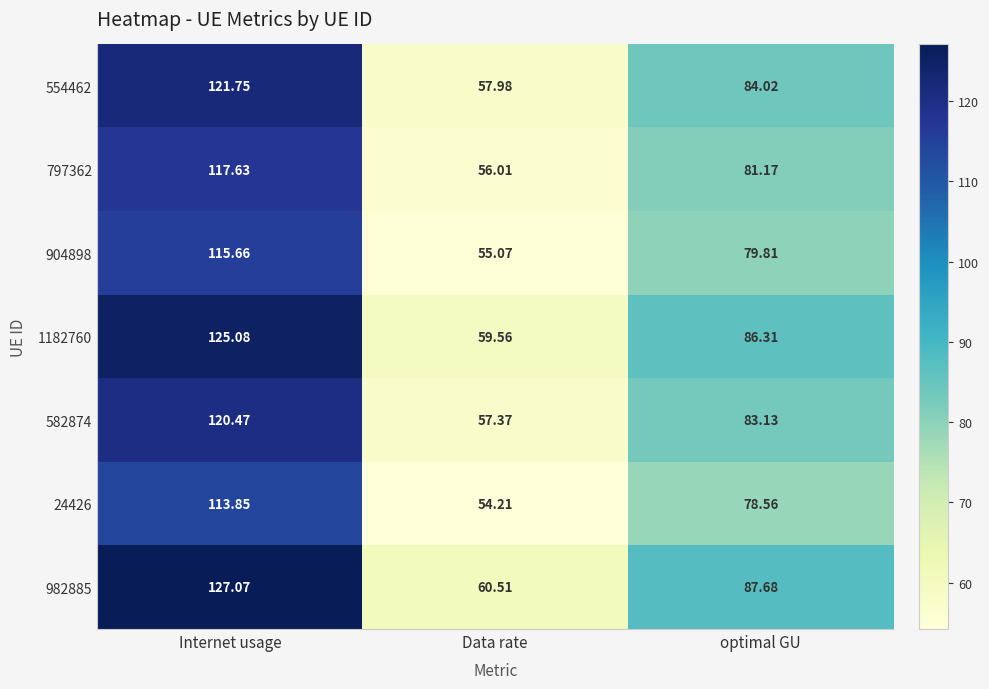

Where is 582874 nearest to the value 88?

optimal GU